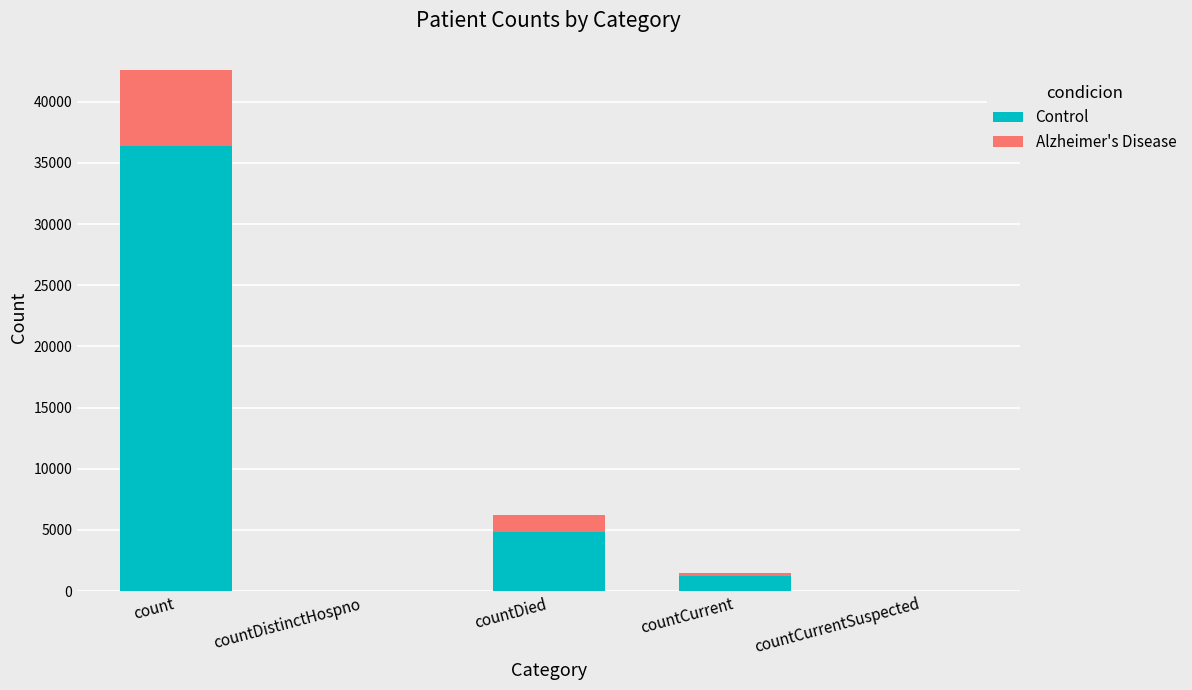

What is the sum of the Control values at count and countDistinctHospno?

36373